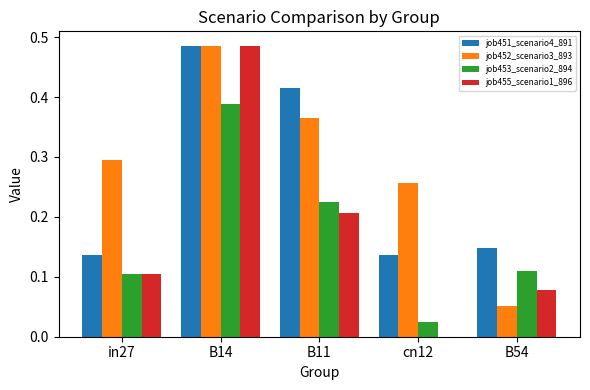

How many job452_scenario3_893 values are between 0 and 1?

5